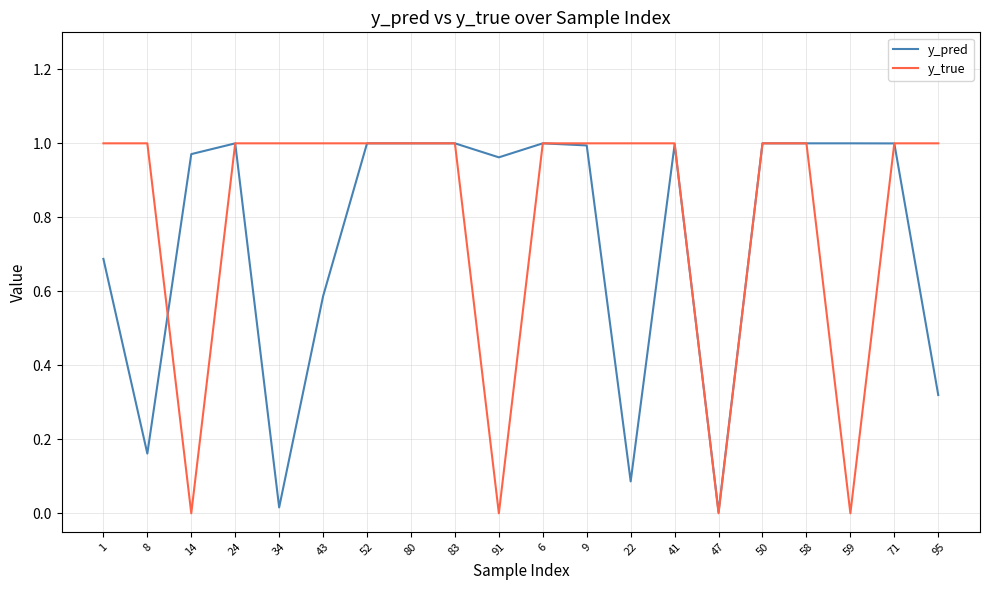

Between which two adjacent categories do y_pred and y_true first intersect?

8 and 14